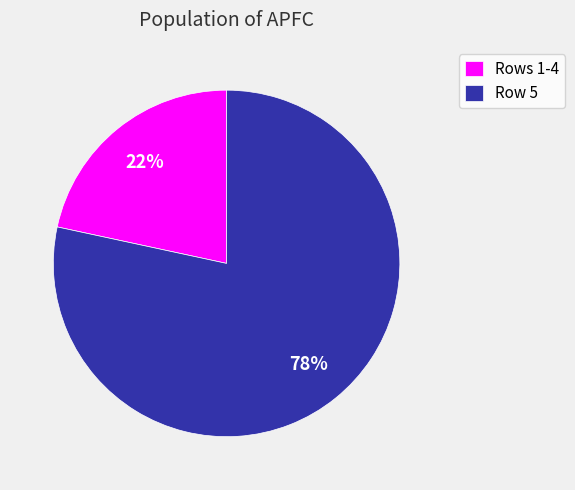

Is it true that Row 5 is 92% of the pie?

False